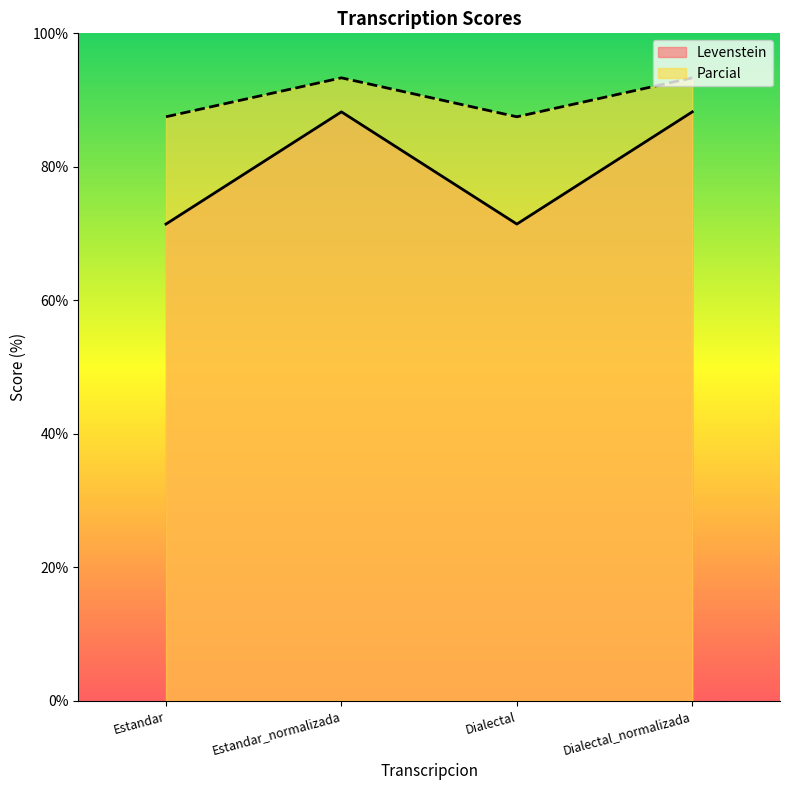

At which label does Parcial first exceed 93?

Estandar_normalizada